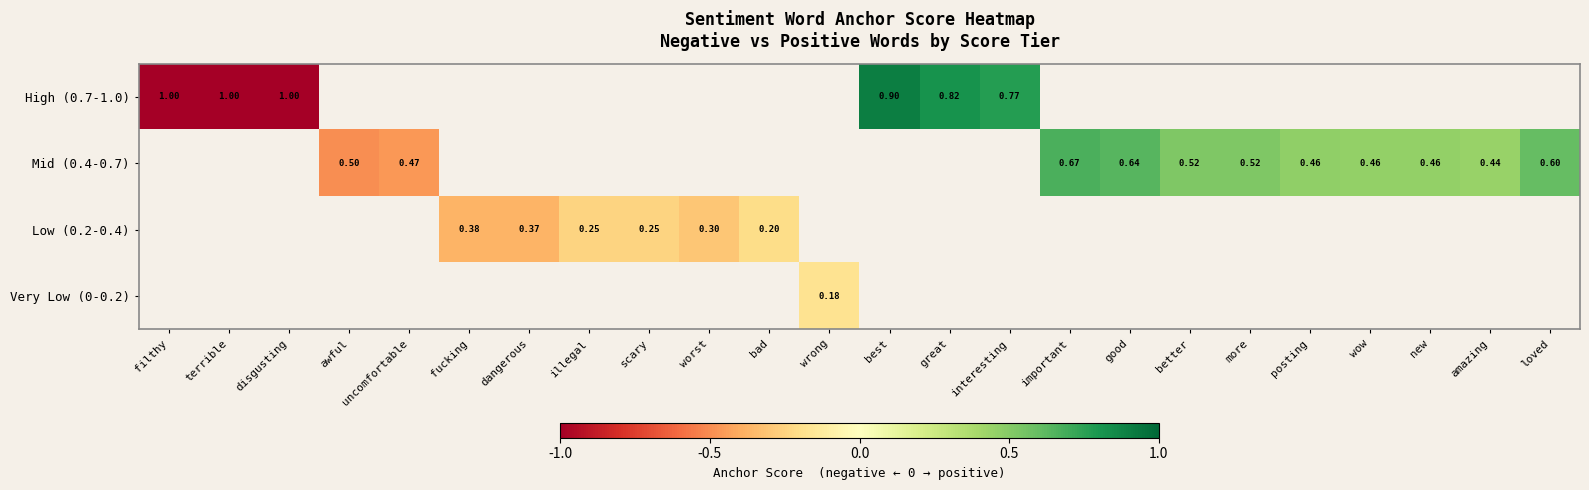

Between fucking and disgusting, which is larger?

disgusting